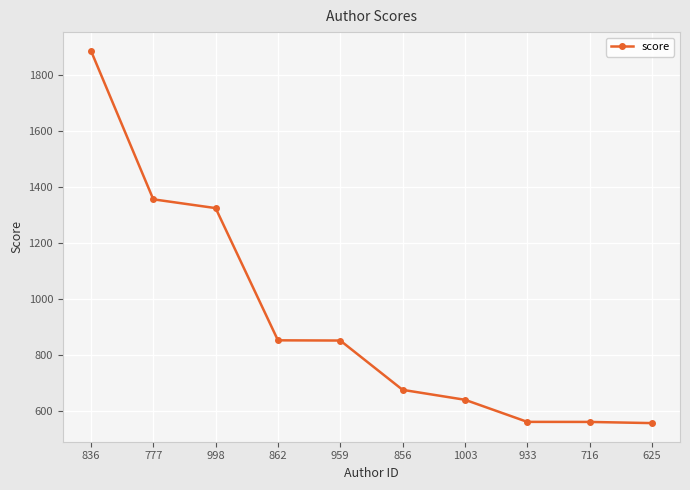

What is the approximate value at 716?

561.7